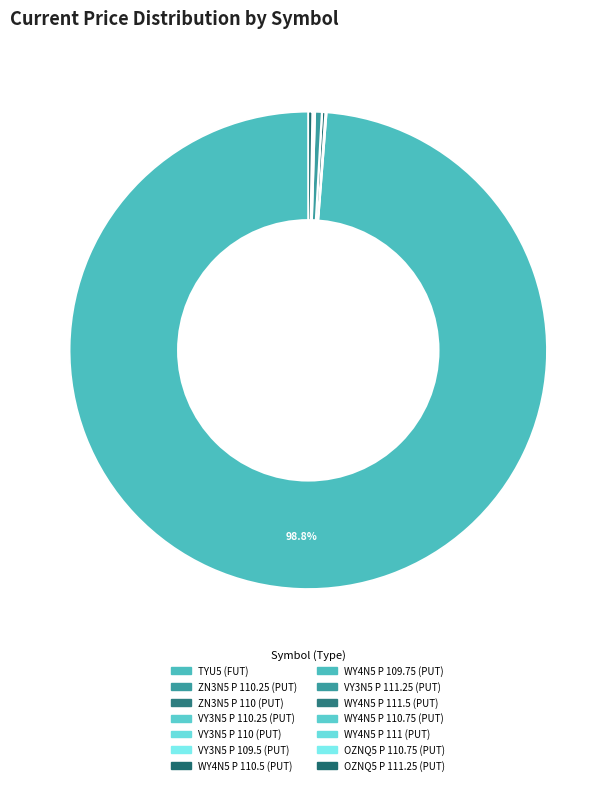

Rank the categories by value from lowest to highest.

VY3N5 P 110 (PUT), VY3N5 P 109.5 (PUT), WY4N5 P 111 (PUT), VY3N5 P 110.25 (PUT), ZN3N5 P 110 (PUT), WY4N5 P 110.75 (PUT), WY4N5 P 109.75 (PUT), ZN3N5 P 110.25 (PUT), OZNQ5 P 110.75 (PUT), WY4N5 P 111.5 (PUT), WY4N5 P 110.5 (PUT), OZNQ5 P 111.25 (PUT), VY3N5 P 111.25 (PUT), TYU5 (FUT)